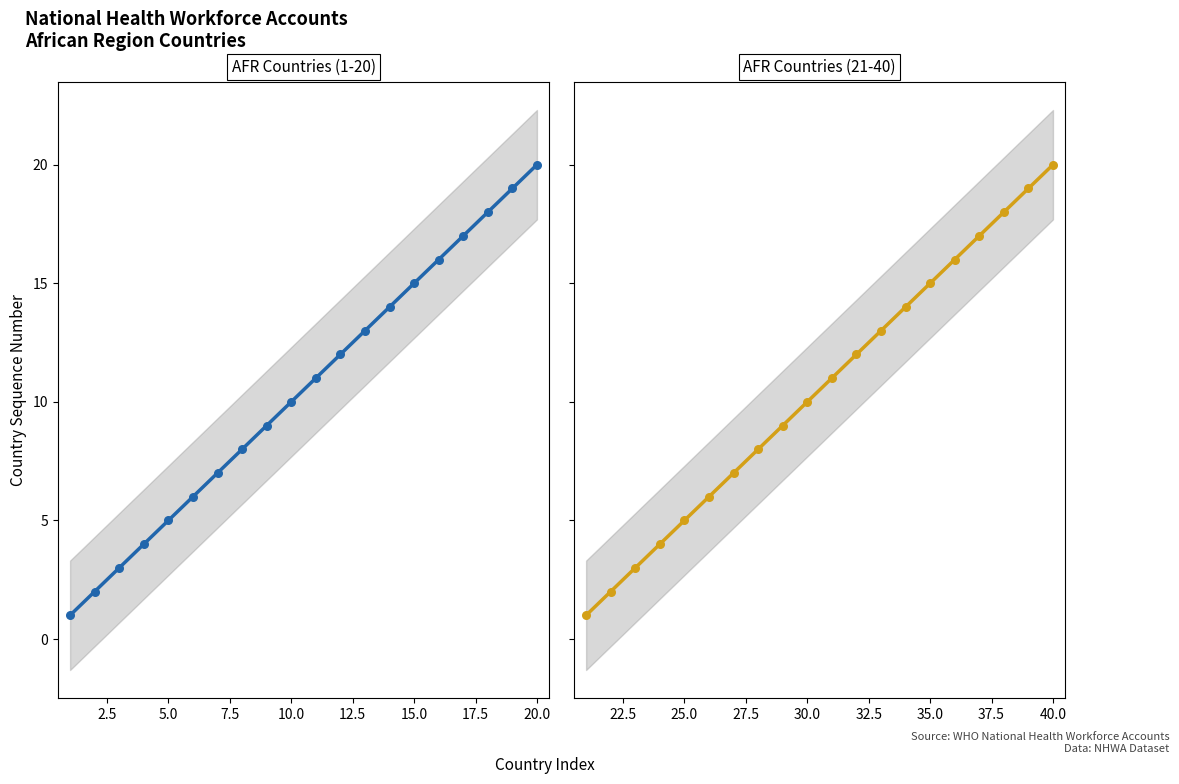

Which series reaches the maximum Y coordinate?

AFR Countries (21-40)